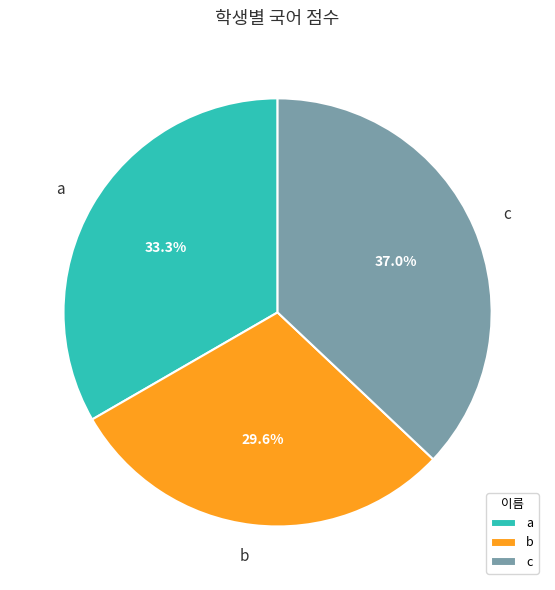

What is the total percentage of b and c?

66.7%